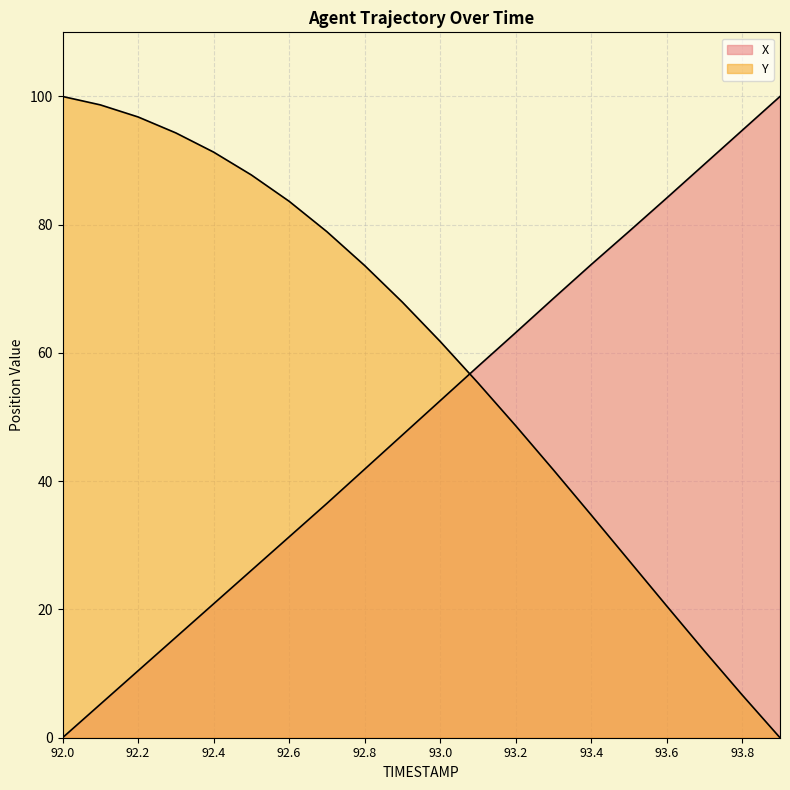

How many lines are shown in the chart?

2